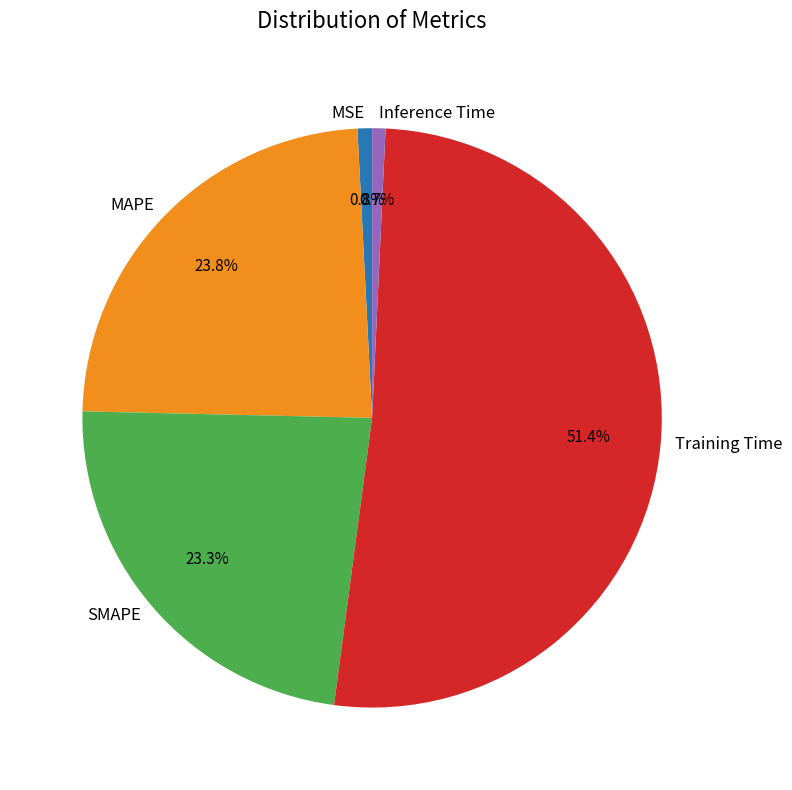

How many segments does this pie chart have?

5